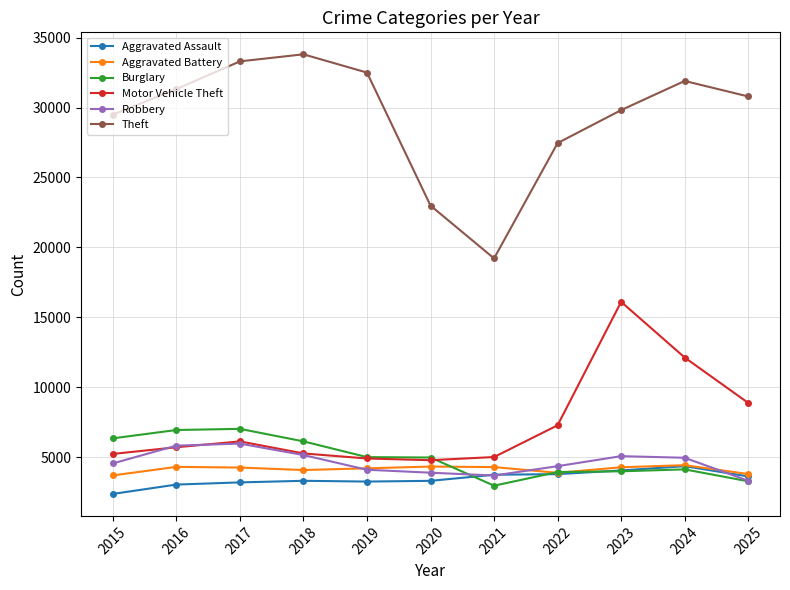

Between 2015 and 2018, which series saw the biggest shift?

Theft